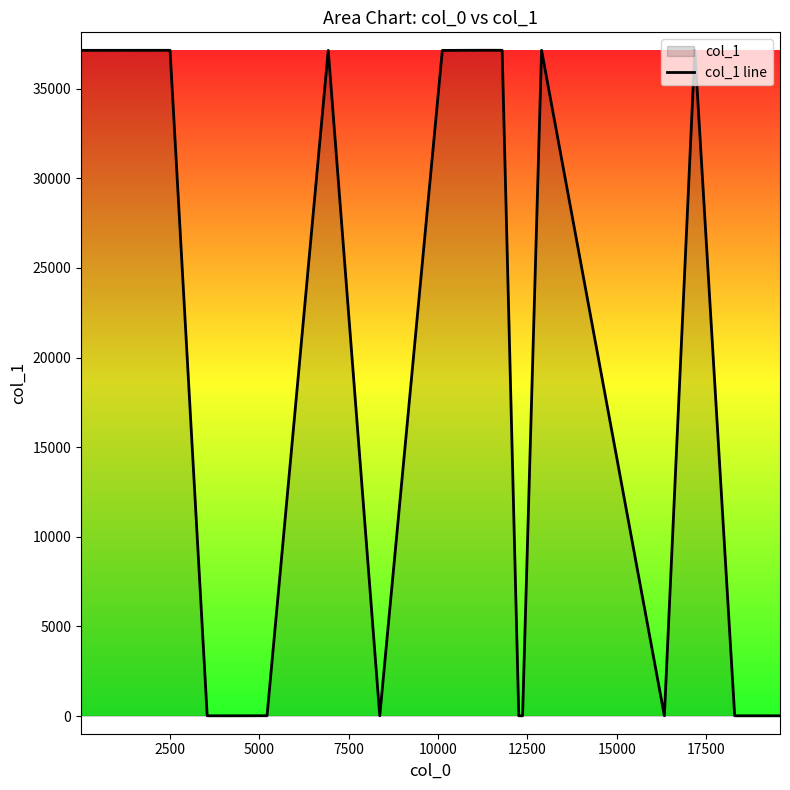

What is the difference between the maximum and minimum values?

37130